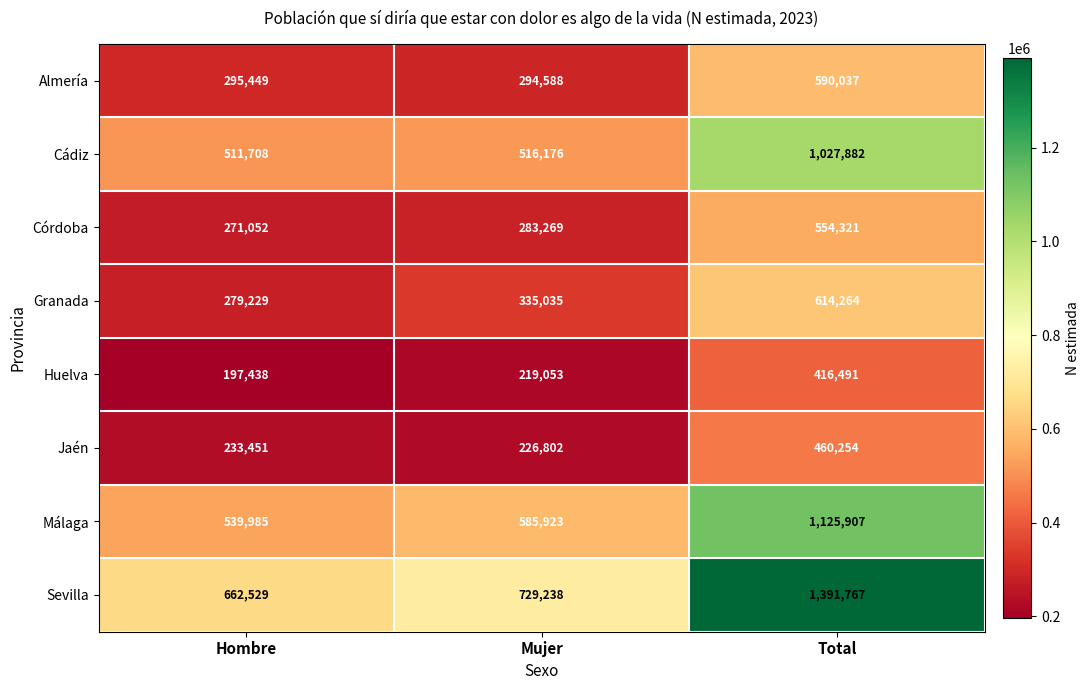

Which series has the widest spread of values?

Sevilla